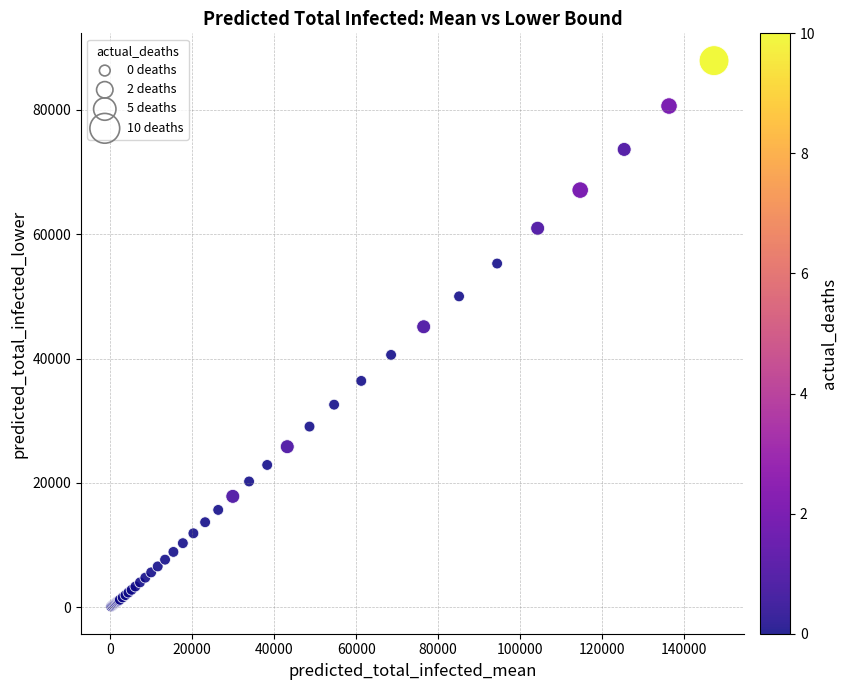

What Y value in the scatter plot is closest to 44031?

45121